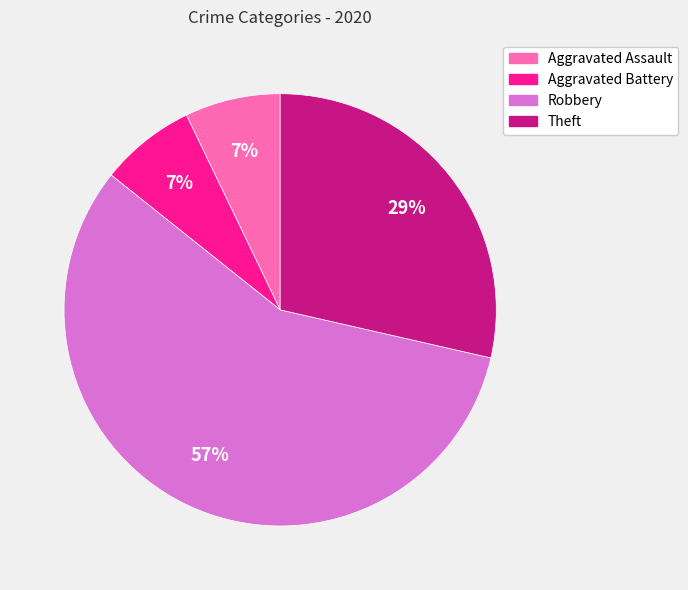

To the nearest percent, what is the average slice percentage?

25%